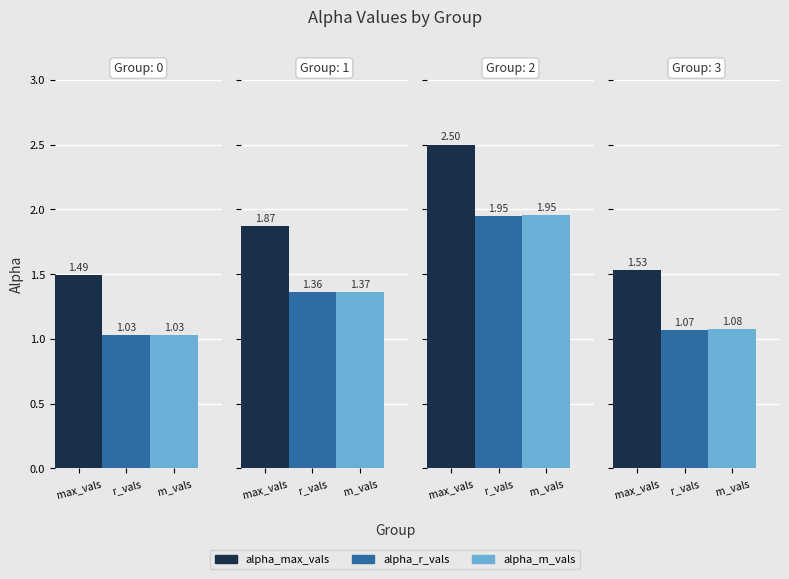

Reading left to right, extract all data points from this chart.

alpha_max_vals: 0=1.5	1=1.9	2=2.5	3=1.5
alpha_r_vals: 0=1.0	1=1.4	2=1.9	3=1.1
alpha_m_vals: 0=1.0	1=1.4	2=2.0	3=1.1